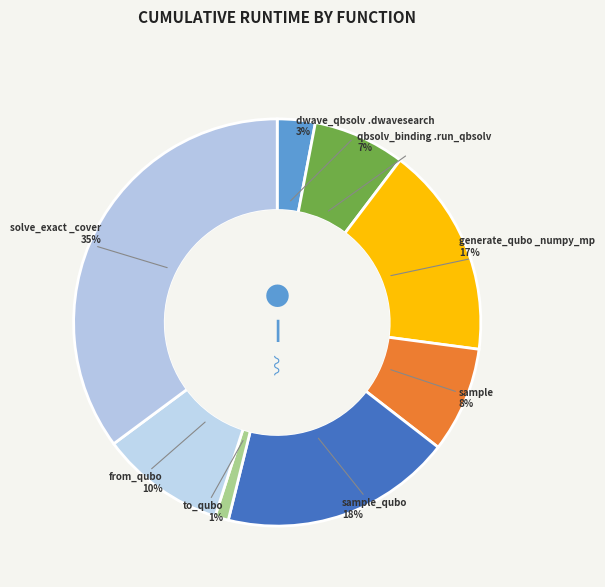

Is the sum of solve_exact _cover and sample greater than half?

No